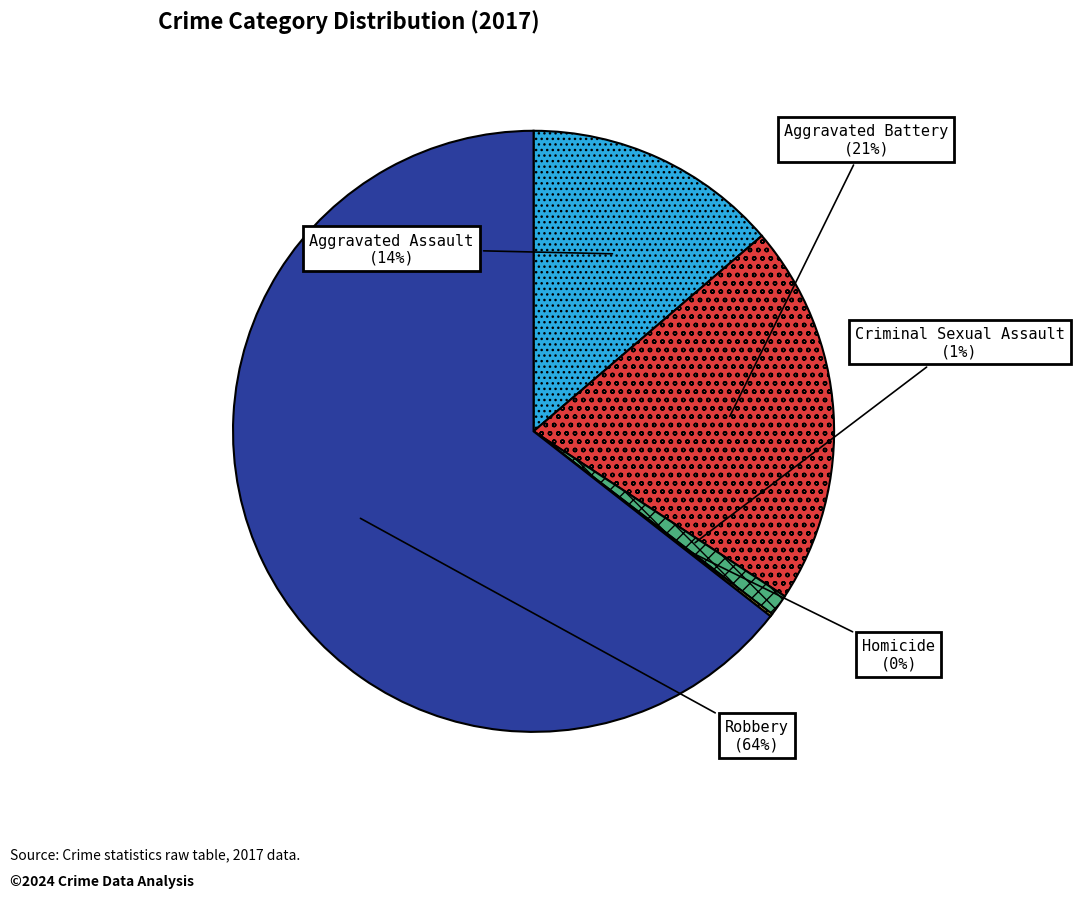

To the nearest percent, what is the average slice percentage?

20%